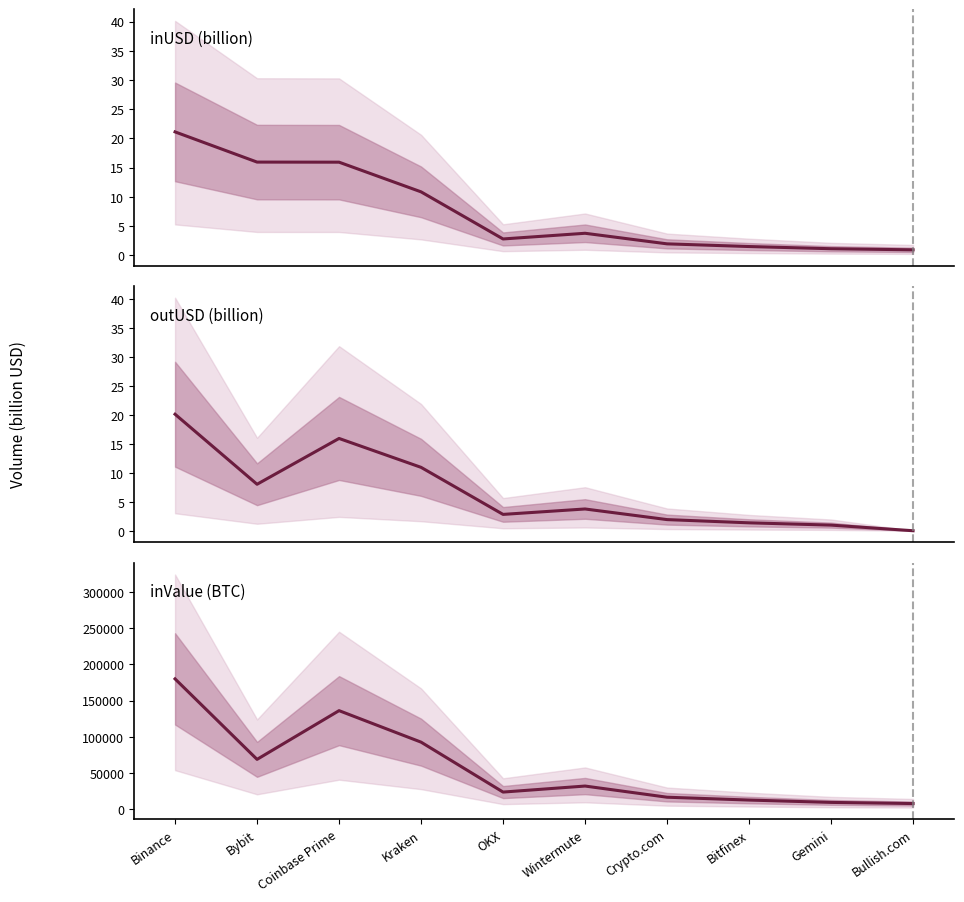

What position from the left is Bullish.com?

10